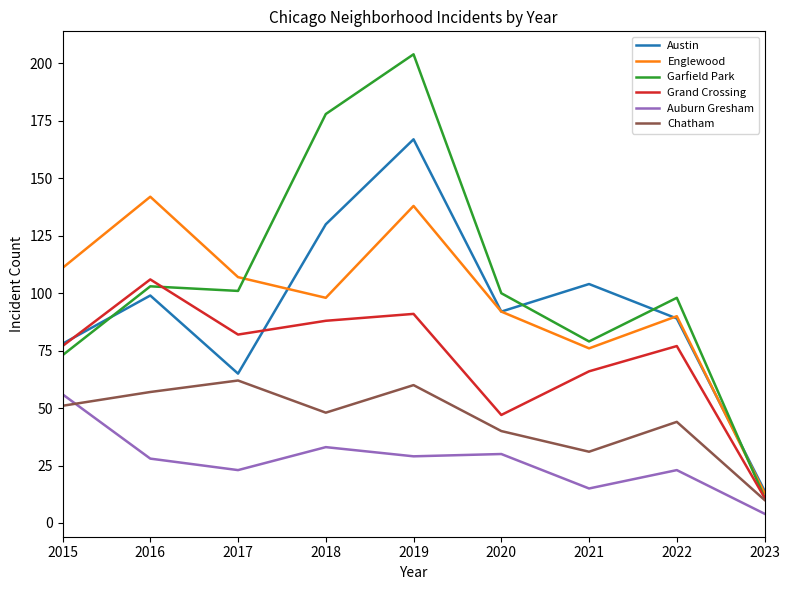

Is it true that Austin equals 92 at 2020?

True